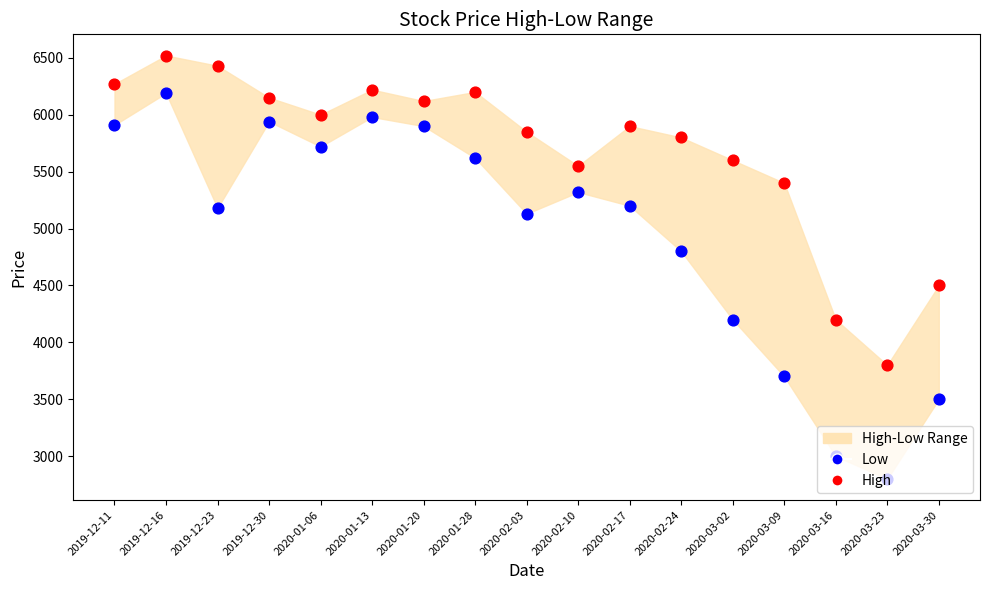

At which category is the sum across all series the highest?

2019-12-16